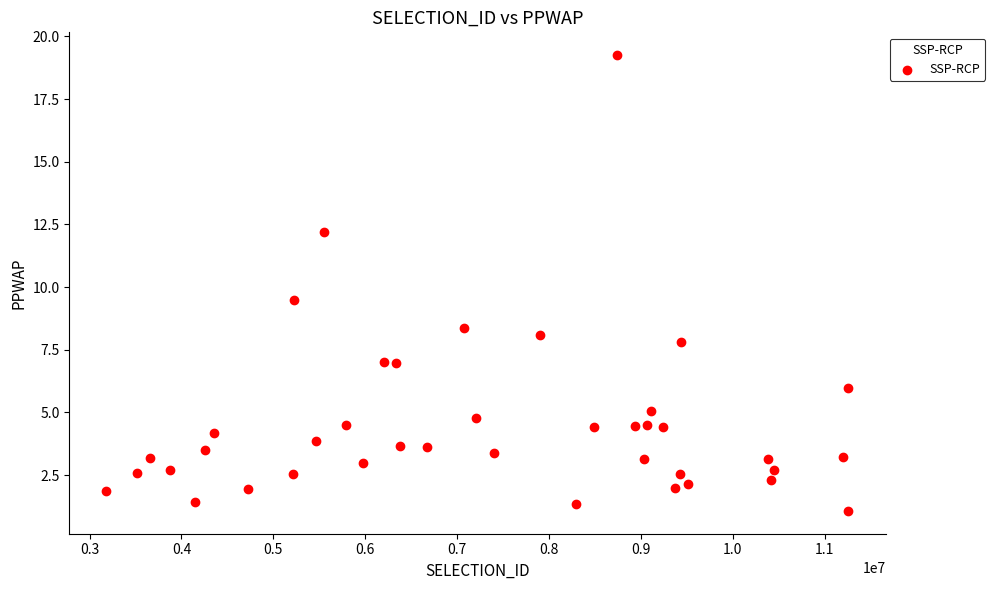

What Y value in the scatter plot is closest to 10?

9.5